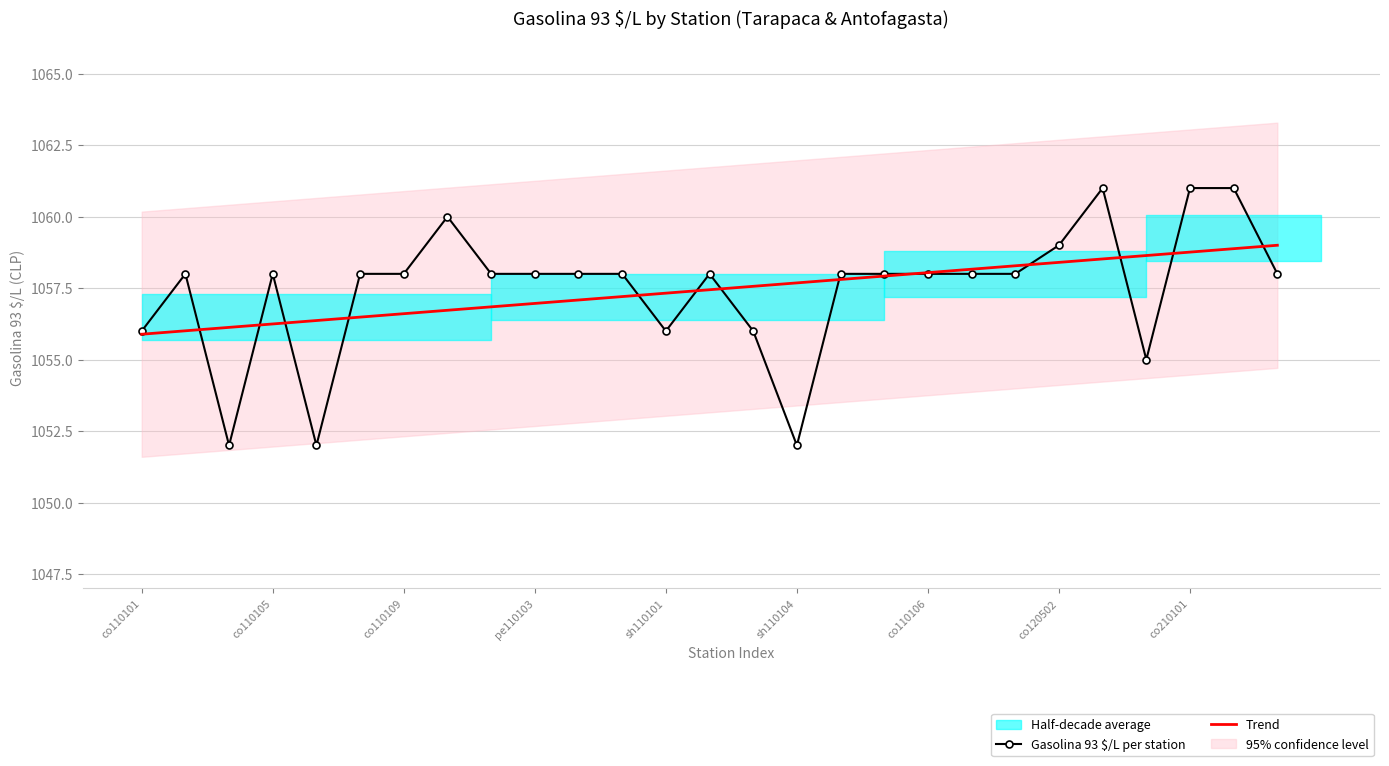

What position from the left is 25?

26